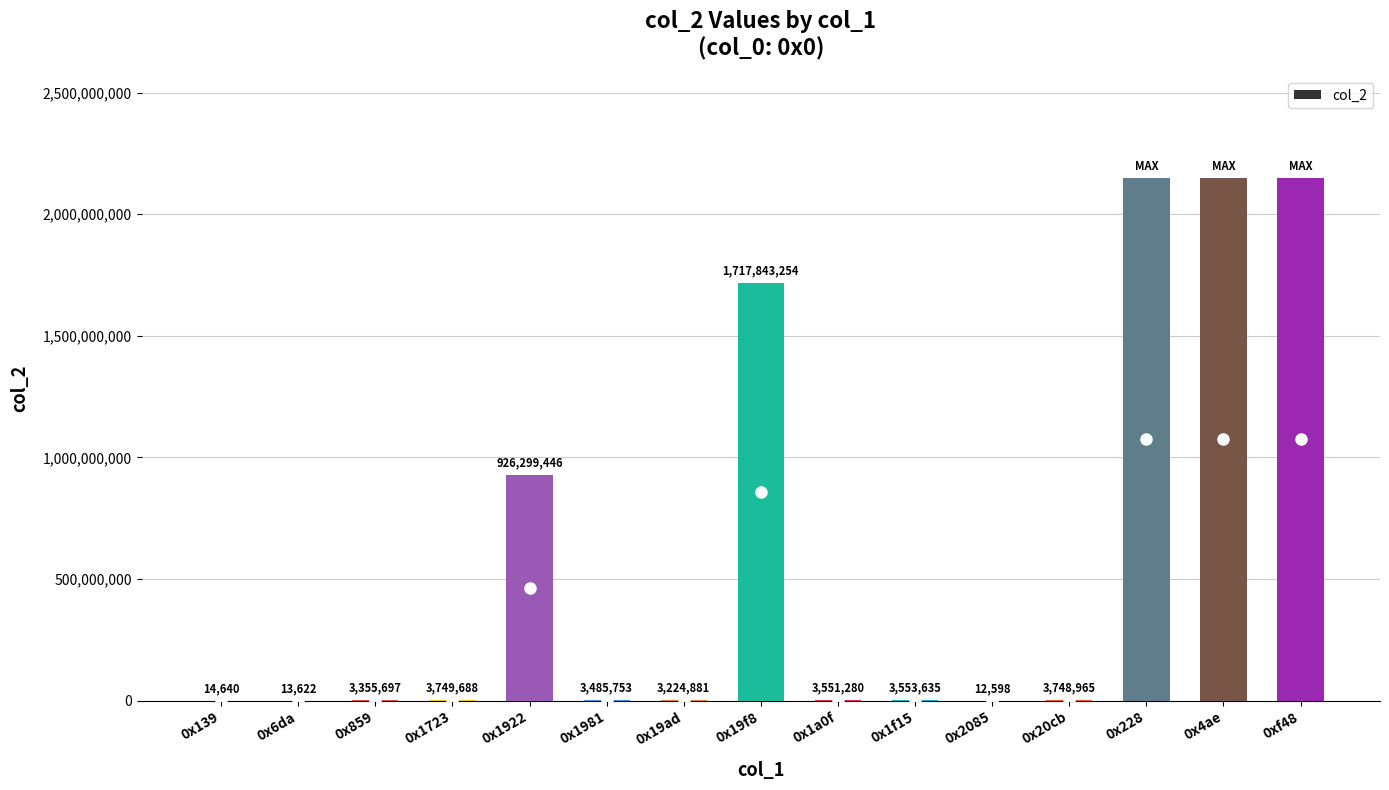

Where is the data nearest to the value 1073748122?

0x1922